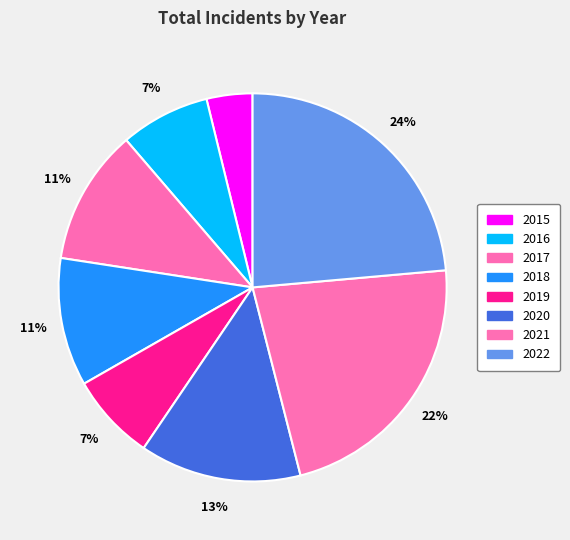

What is the total percentage of 2019 and 2016?

14.7%